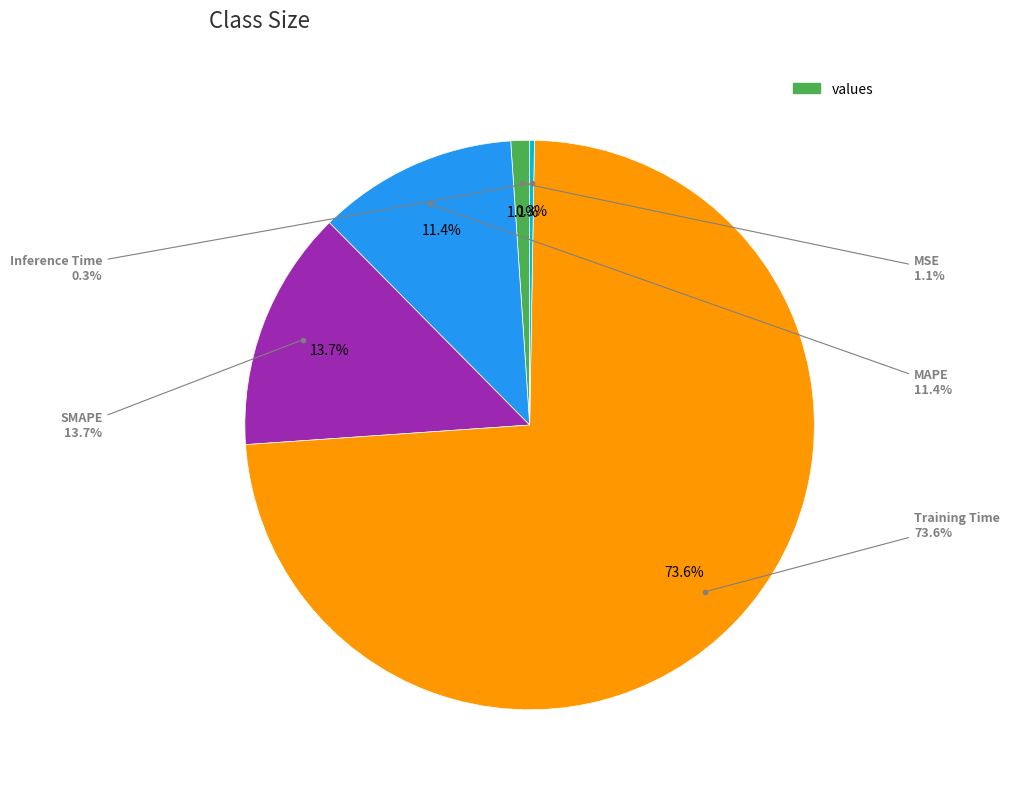

Which category has the smallest portion of the pie?

Inference Time